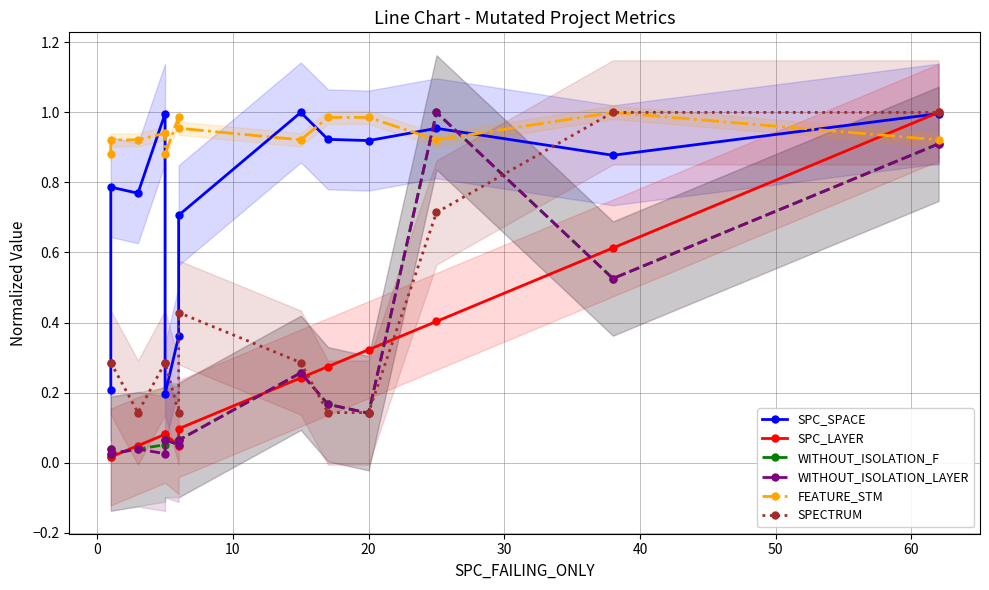

Is the value of WITHOUT_ISOLATION_LAYER at 20 greater than the value of SPC_SPACE at 60?

No